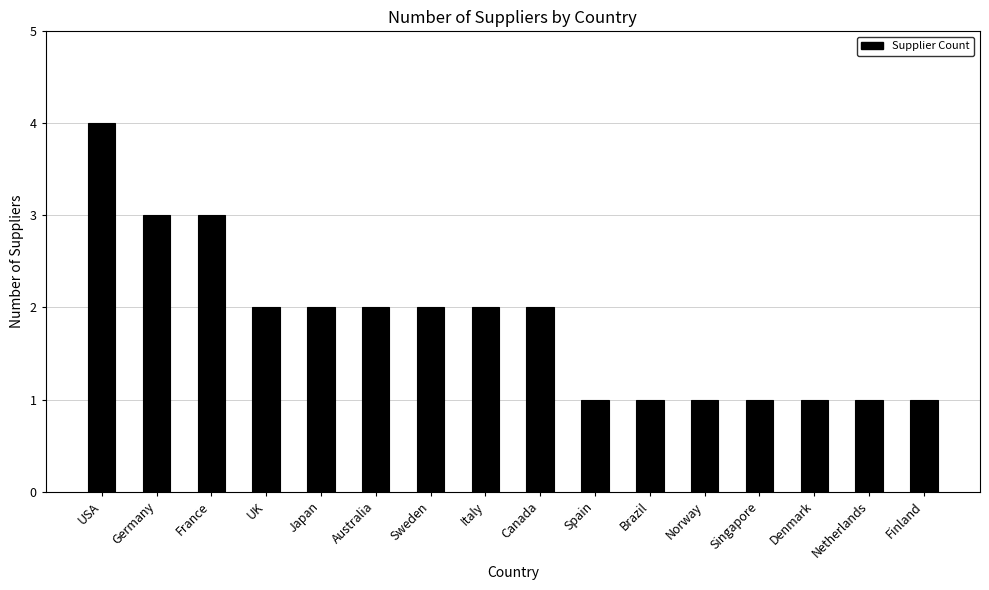

The chart shows a value of 3 at Germany. True or false?

True